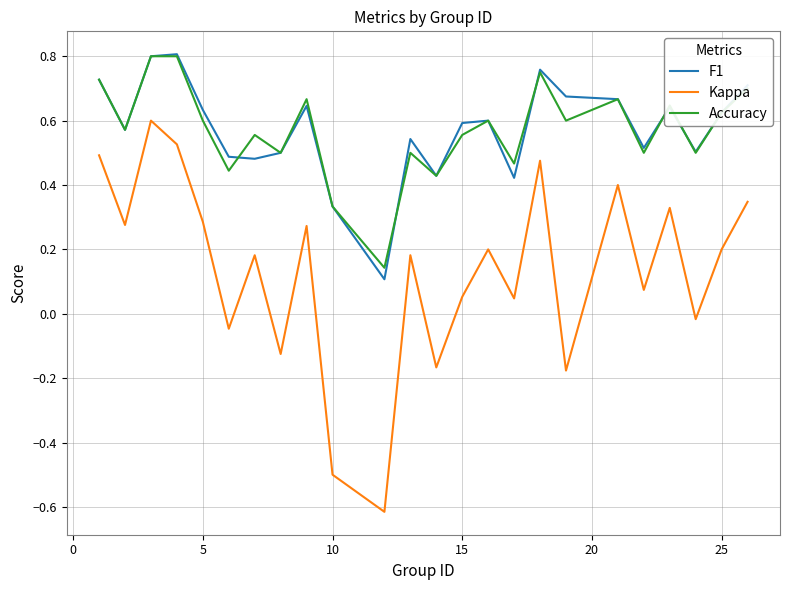

True or false: F1 and Kappa cross at least once.

False